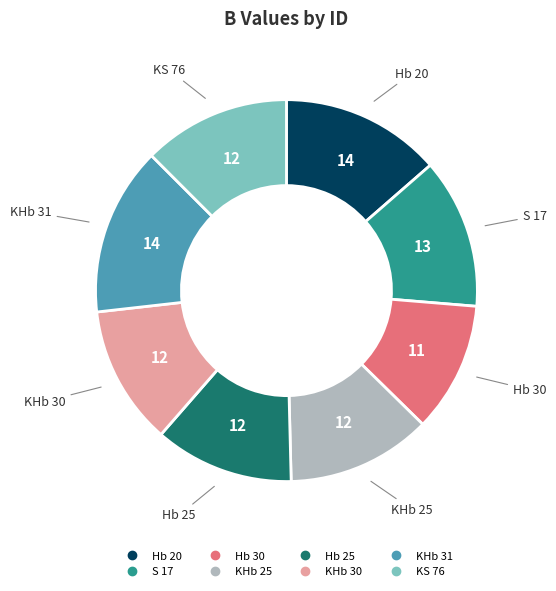

Do KHb 31 and S 17 together represent more than half of the pie?

No